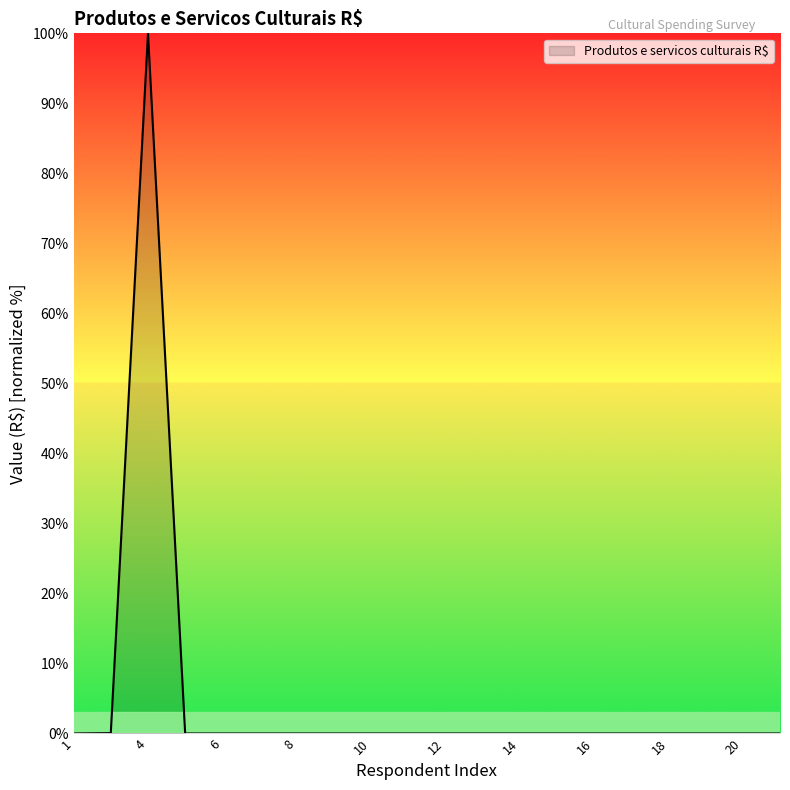

What is the maximum value shown in the chart?

100.0